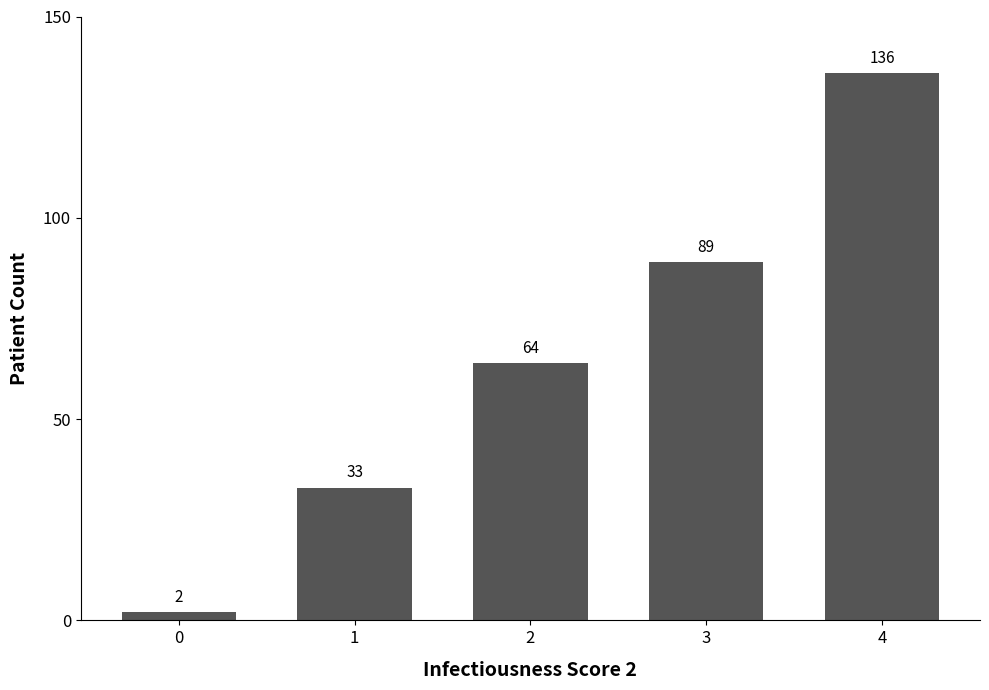

What is the ratio of the value at 3 to the value at 4?

0.7